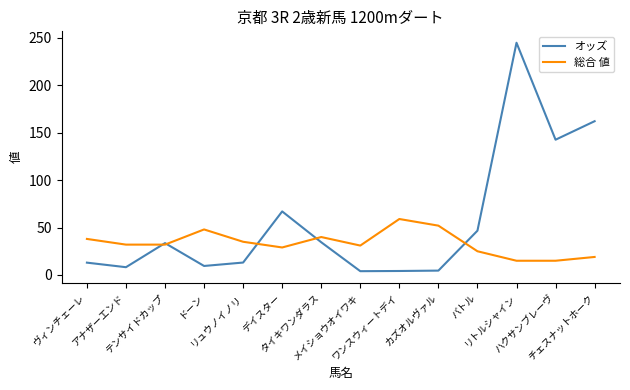

Where is the first local maximum for 総合 値?

ドーン